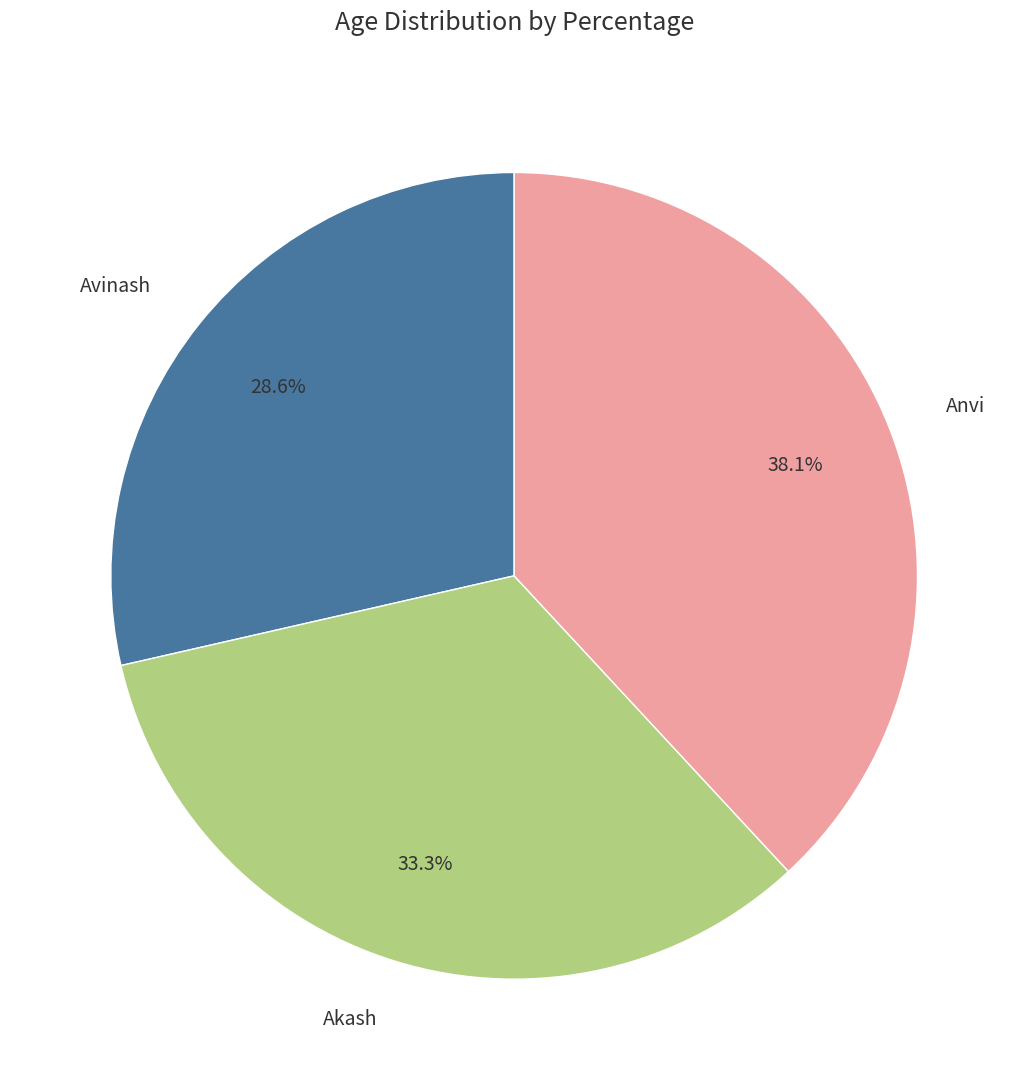

Which category has the smallest portion of the pie?

Avinash